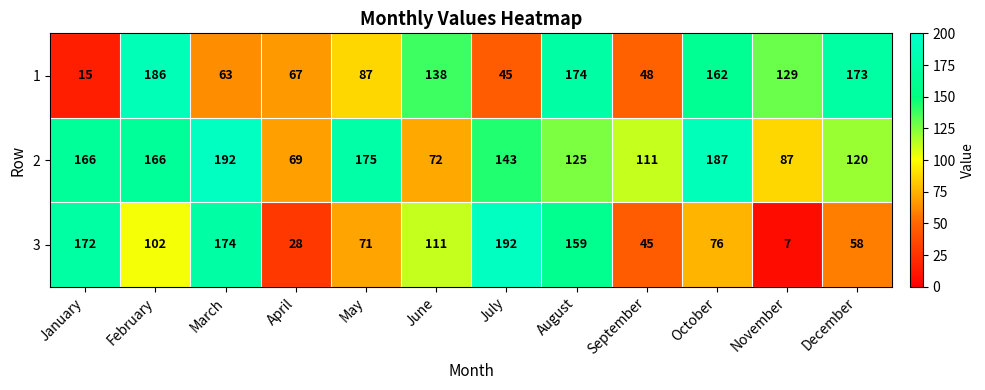

How many values in the 3 series are below 102?

6